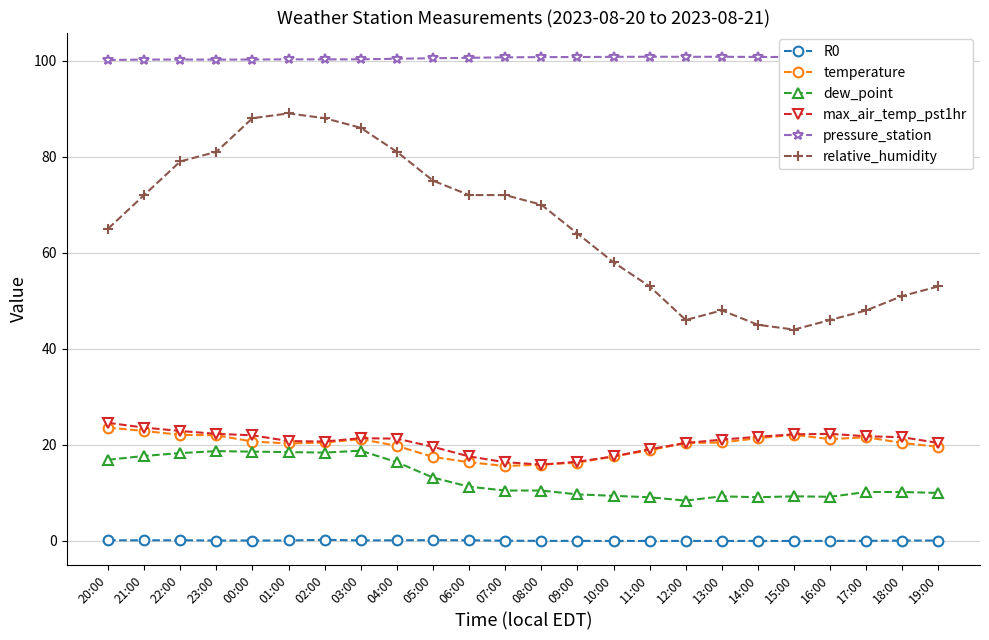

How many lines are shown in the chart?

6